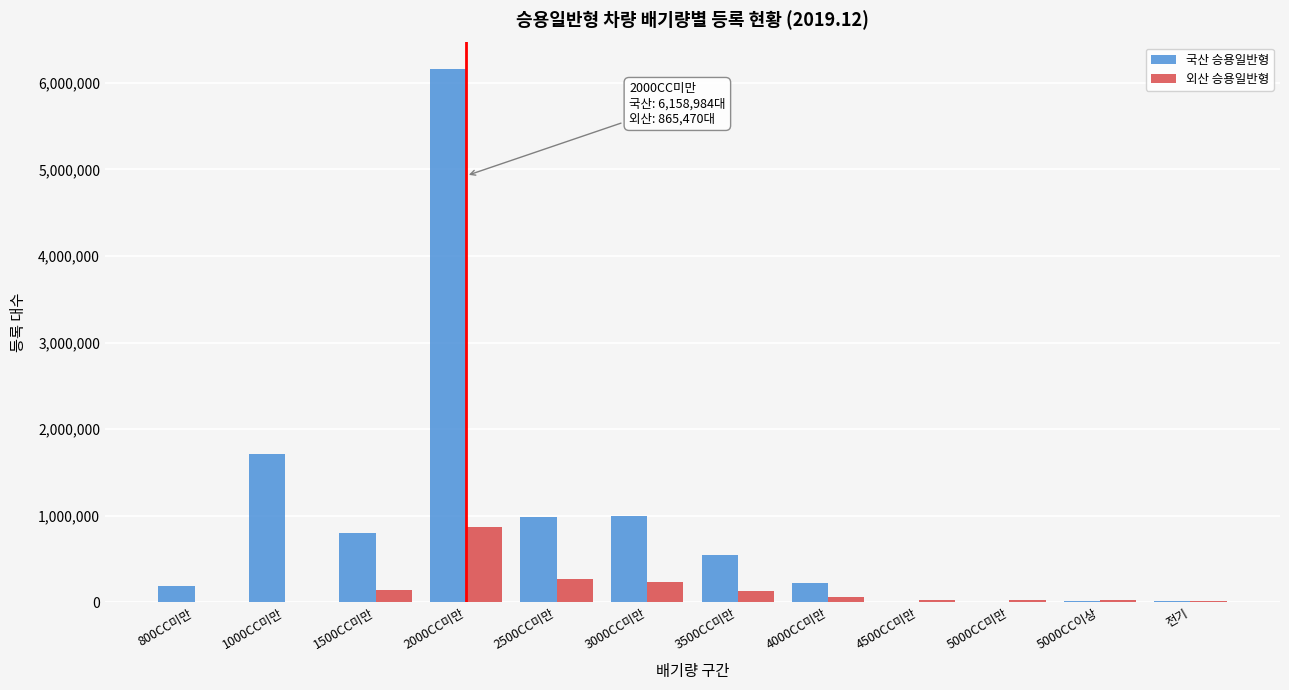

At which label is 외산 승용일반형 closest to 433719?

2500CC미만